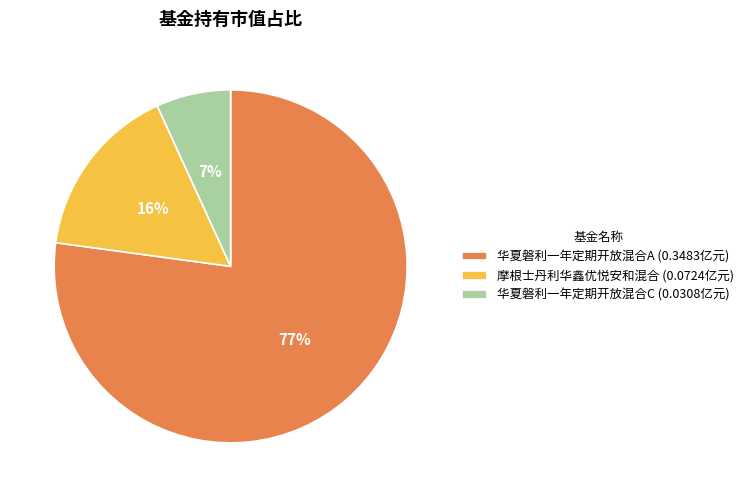

True or false: 华夏磐利一年定期开放混合A accounts for 77% of the total.

True